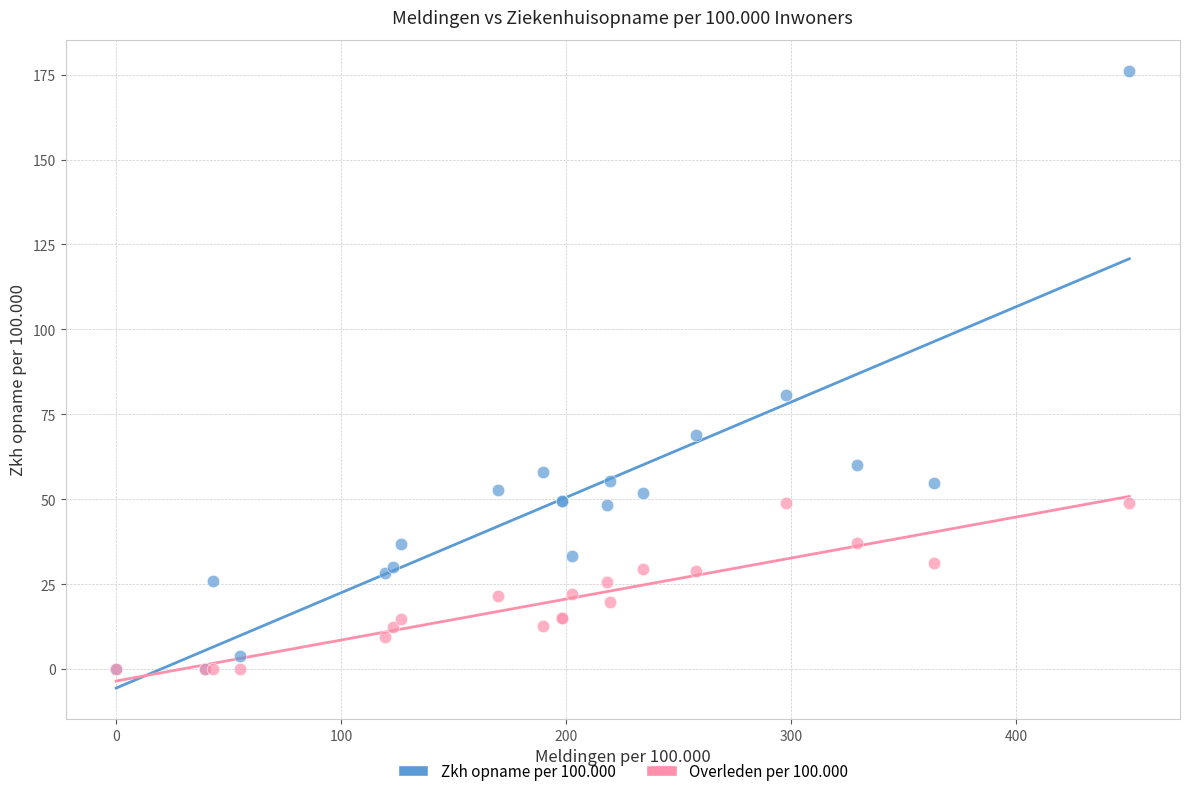

Across all series, what Y value is closest to 88?

80.6